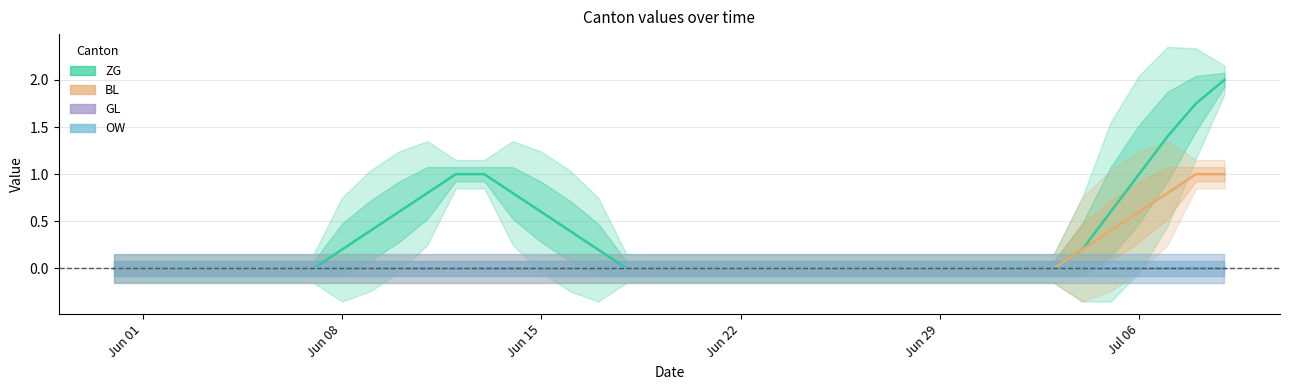

True or false: GL and ZG cross at least once.

False